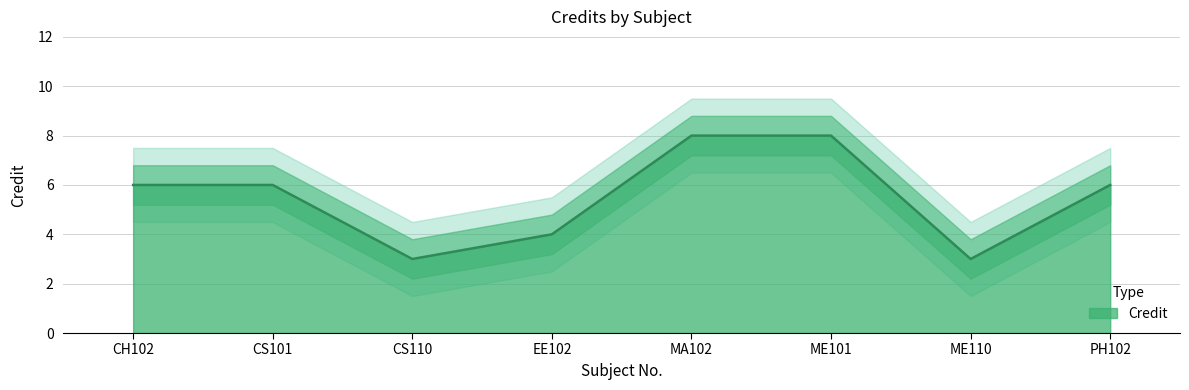

What is the difference between the maximum and minimum values?

5